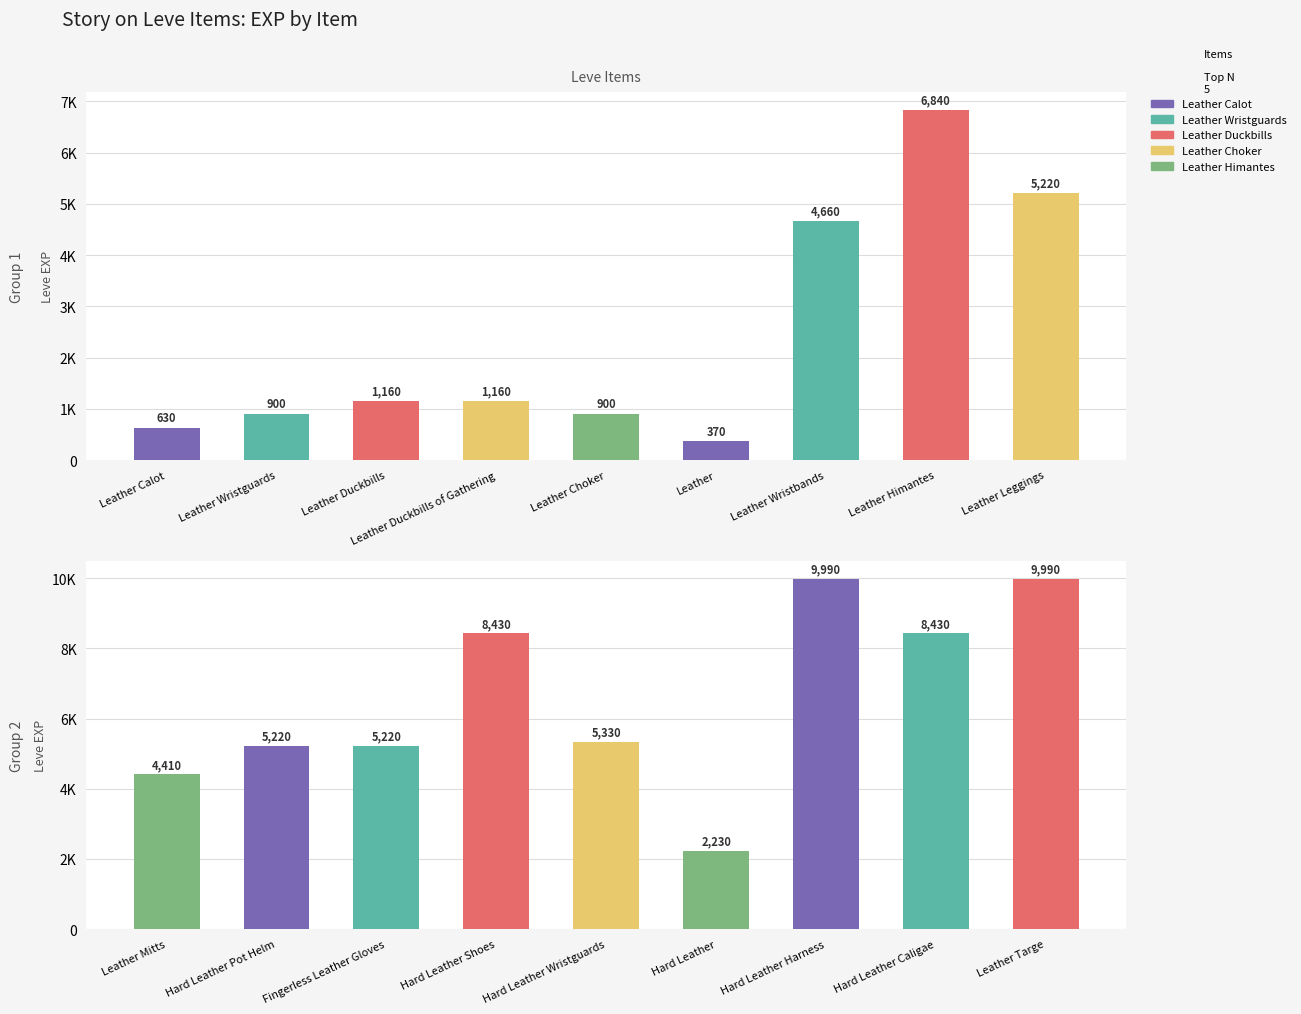

Is the value of Leve EXP (Group 1) at Leather Duckbills greater than the value of Leve EXP (Group 2) at Leather Leggings?

No